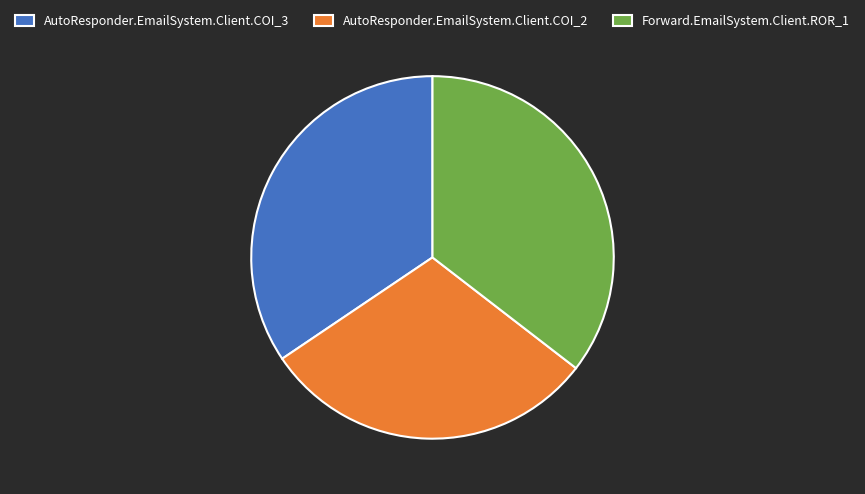

Do AutoResponder.EmailSystem.Client.COI_2 and AutoResponder.EmailSystem.Client.COI_3 together represent more than half of the pie?

Yes